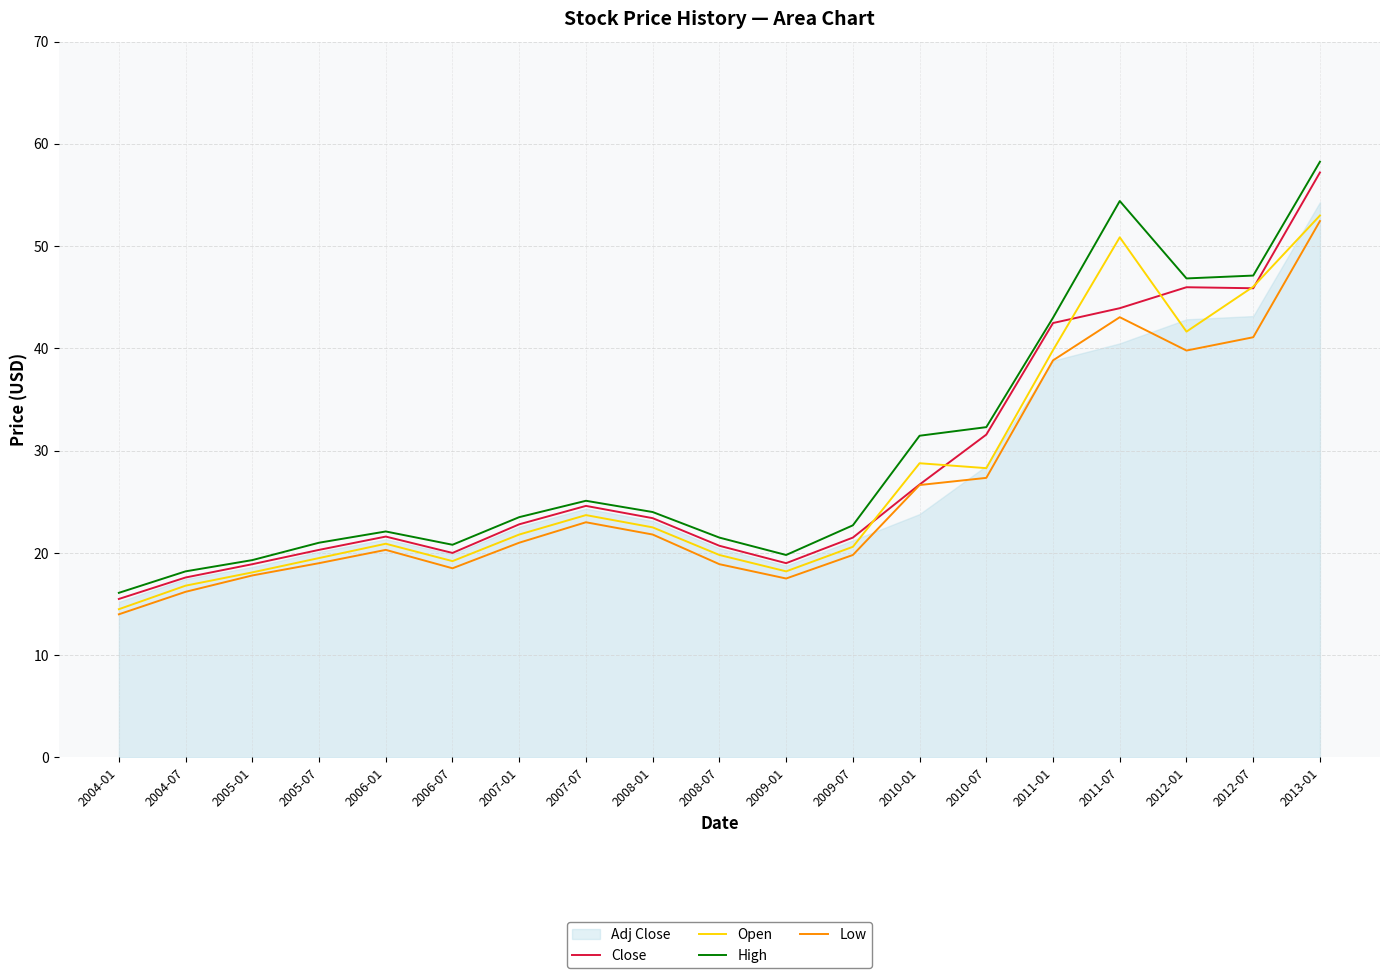

What is the sum of the Low values at 2007-01 and 2005-01?

38.8